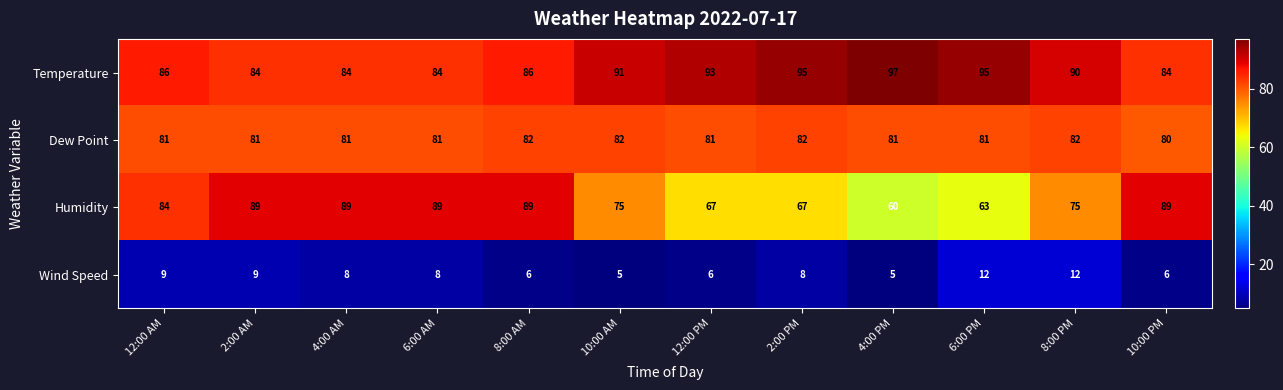

Rank the series by their maximum value, from lowest to highest.

Wind Speed, Dew Point, Humidity, Temperature